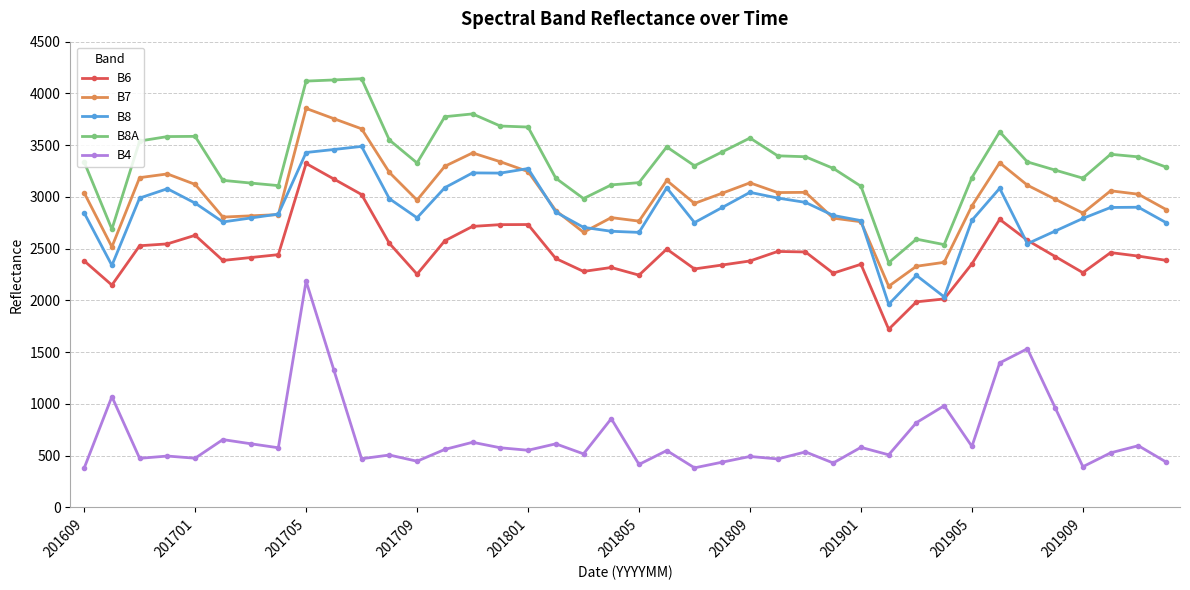

True or false: B8A has more than 1 interior local peaks.

True